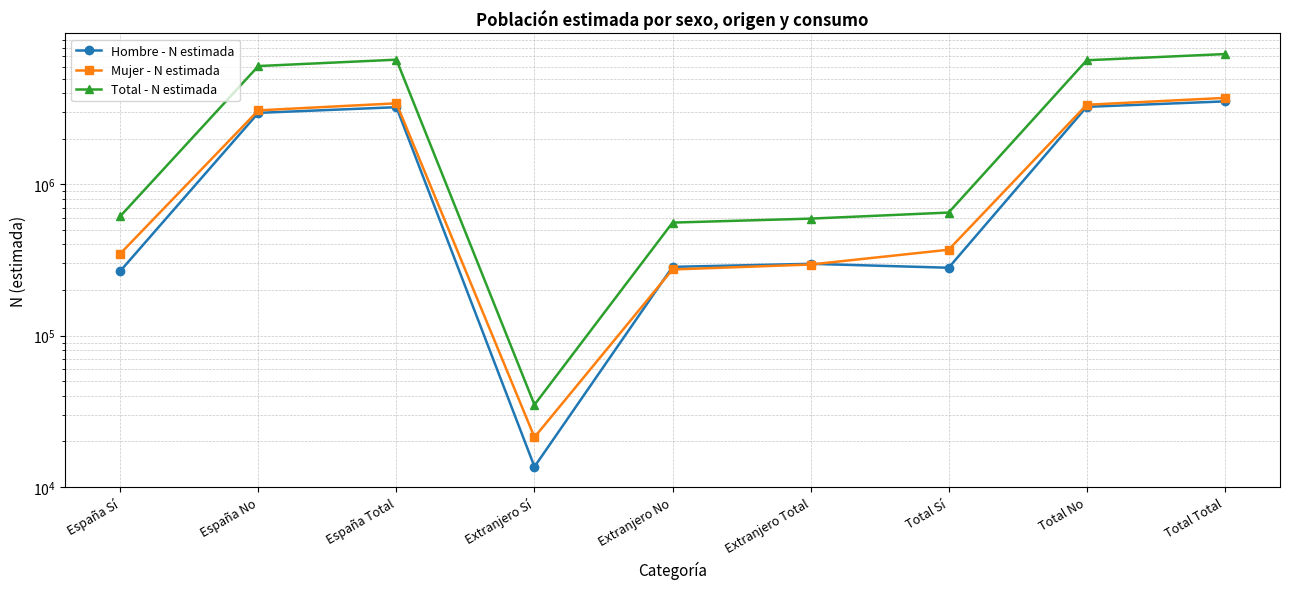

What position from the right is Total Sí?

3